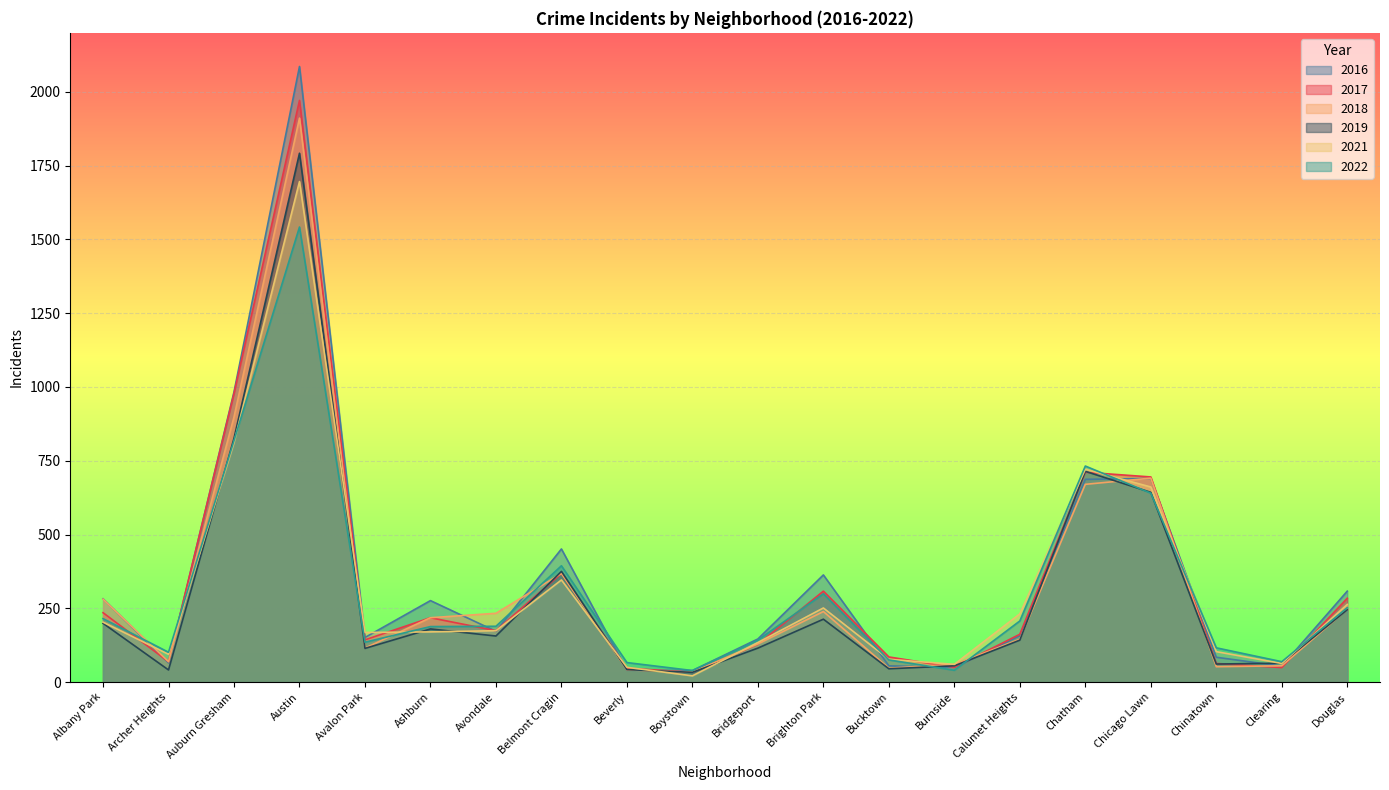

What is the label of the 14th point from the left?

Burnside